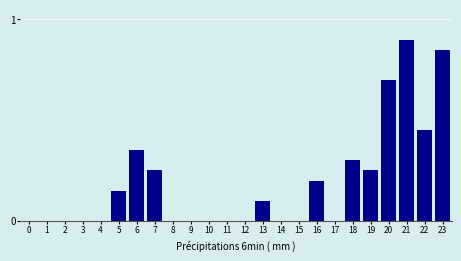

Which has a higher value, 13 or 19?

19